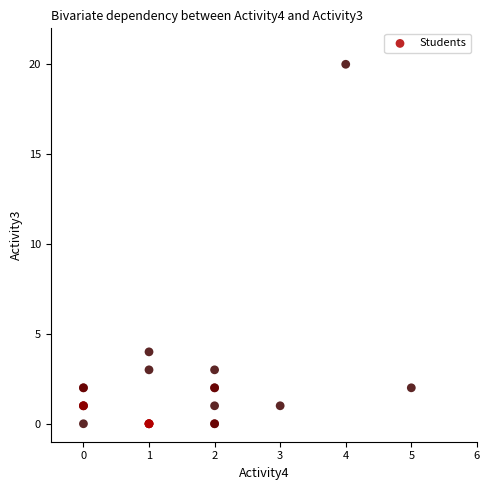

What Y value in the scatter plot is closest to 10?

4